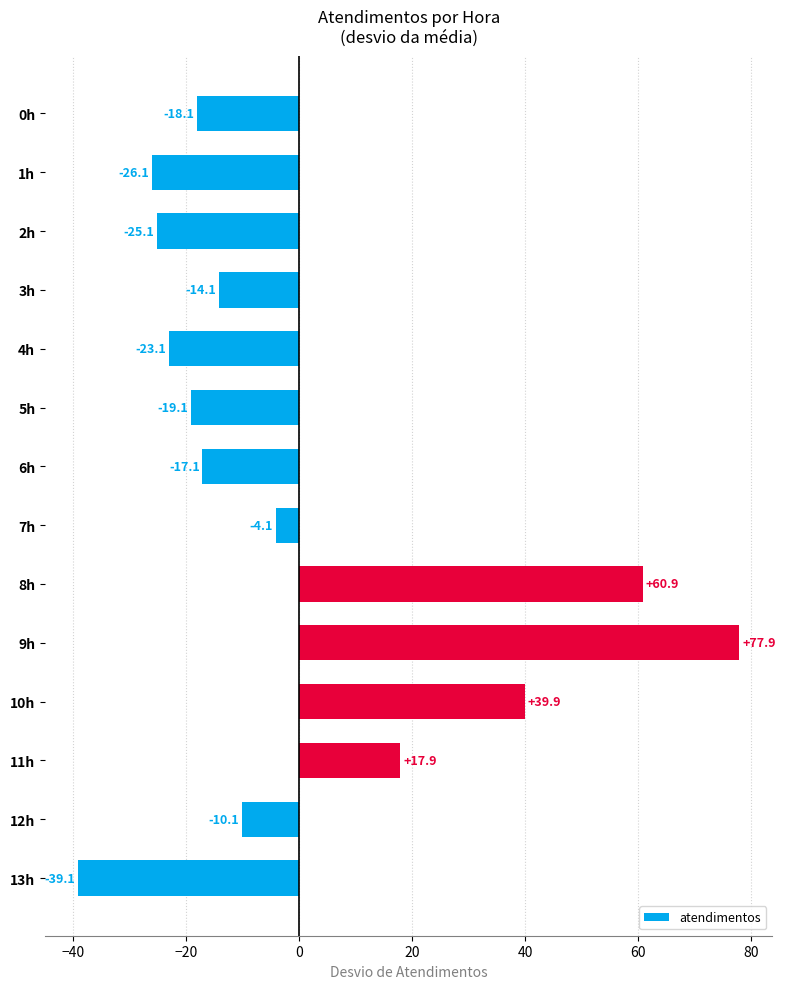

Are the bars horizontal?

Yes